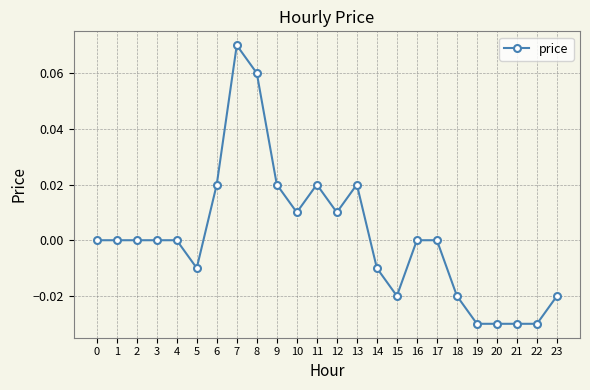

How many series are shown in this chart?

1